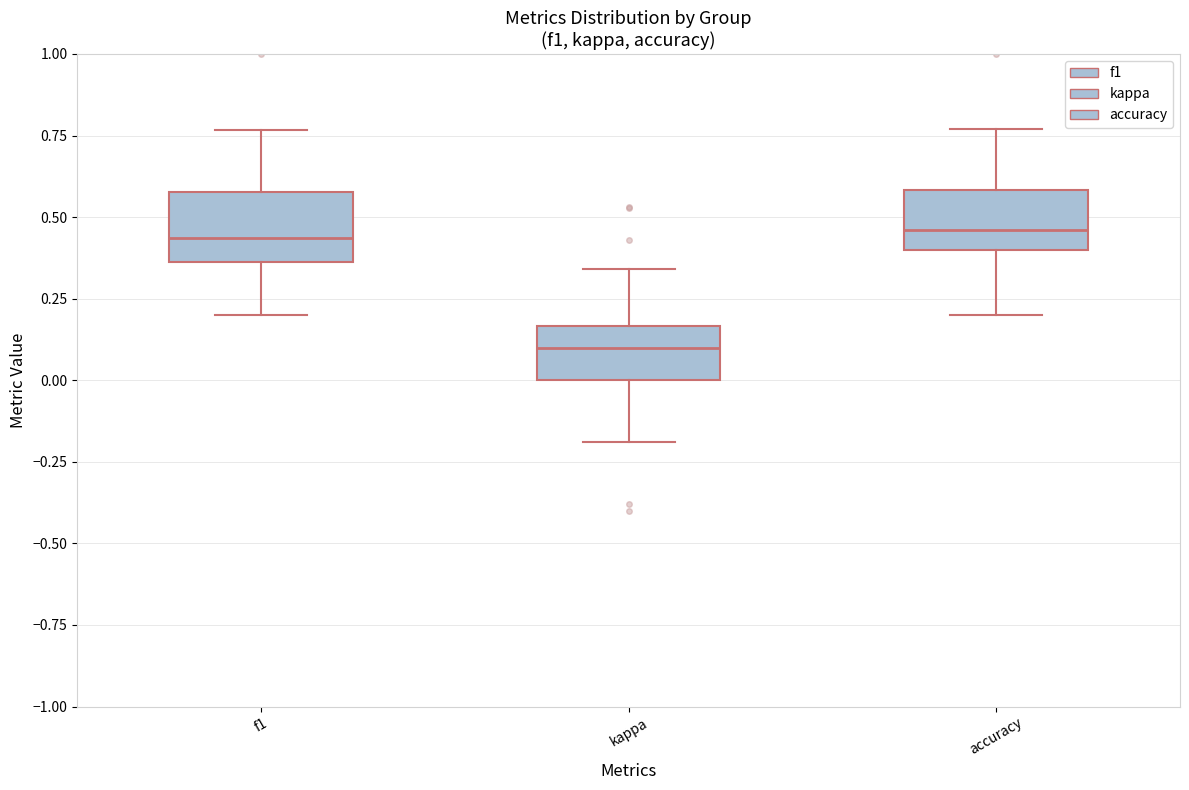

Reading left to right, transcribe this box plot: for each box, give where its median line is, the range the box spans, and where its two whiskers end, as read against the y-axis. The values are not printed on the chart, so give them approximately, as read against the axis.

f1: median 0.45, box 0.35 to 0.60, whiskers 0.20 to 0.75
kappa: median 0.10, box 0.00 to 0.15, whiskers -0.20 to 0.35
accuracy: median 0.45, box 0.40 to 0.60, whiskers 0.20 to 0.75